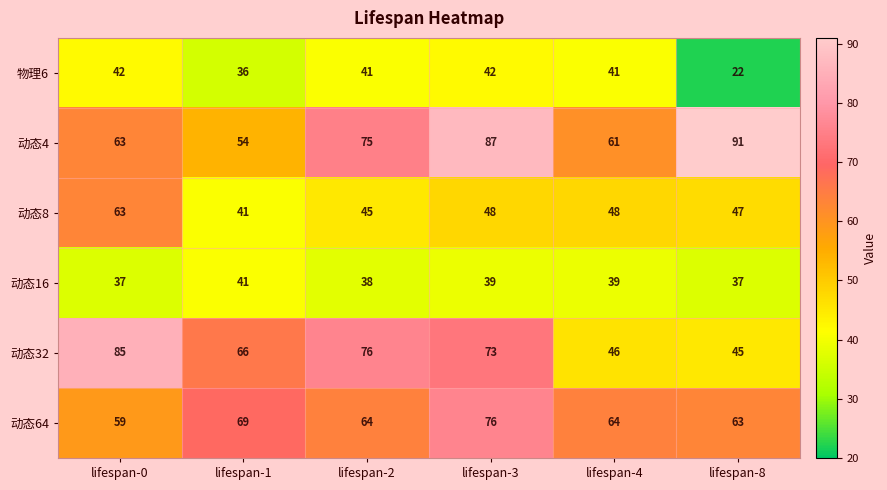

At lifespan-4, list the series in order from largest to smallest.

动态64, 动态4, 动态8, 动态32, 物理6, 动态16